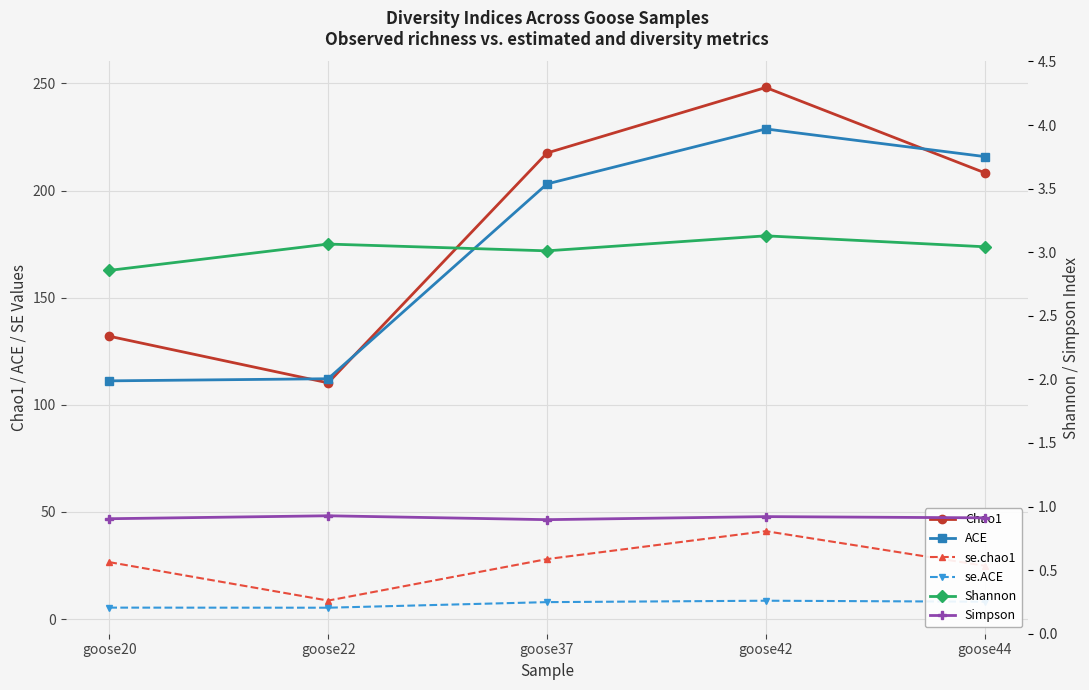

At how many categories does at least one series exceed 226?

1